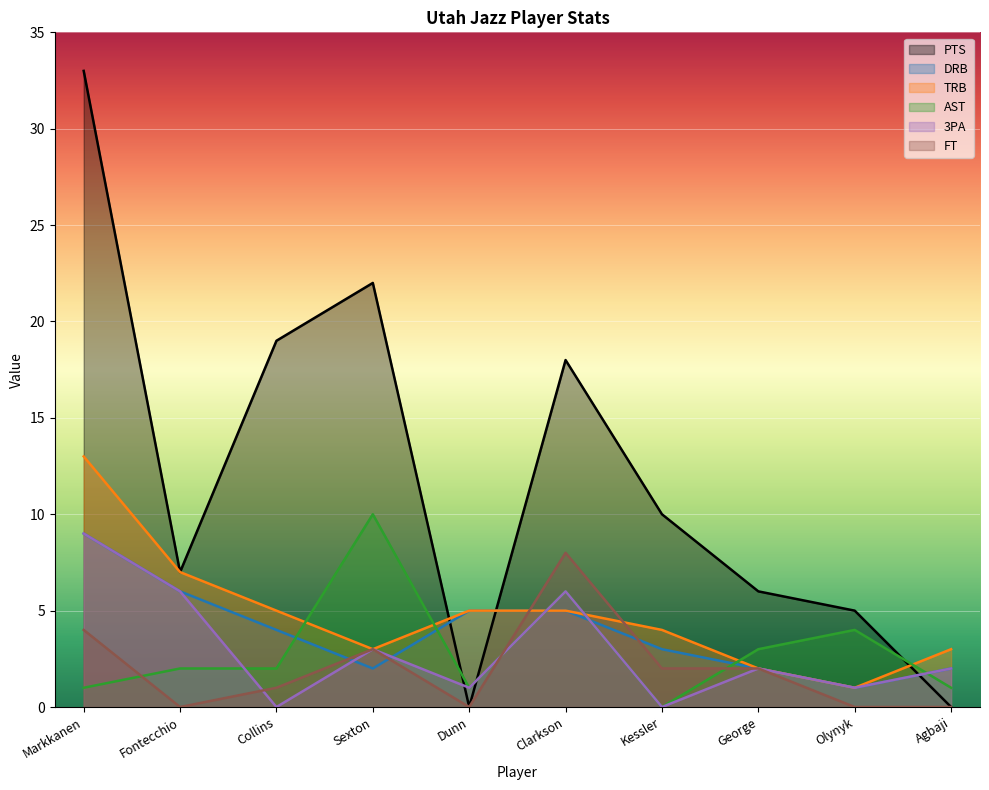

Which series changed the most between Fontecchio and Clarkson?

PTS